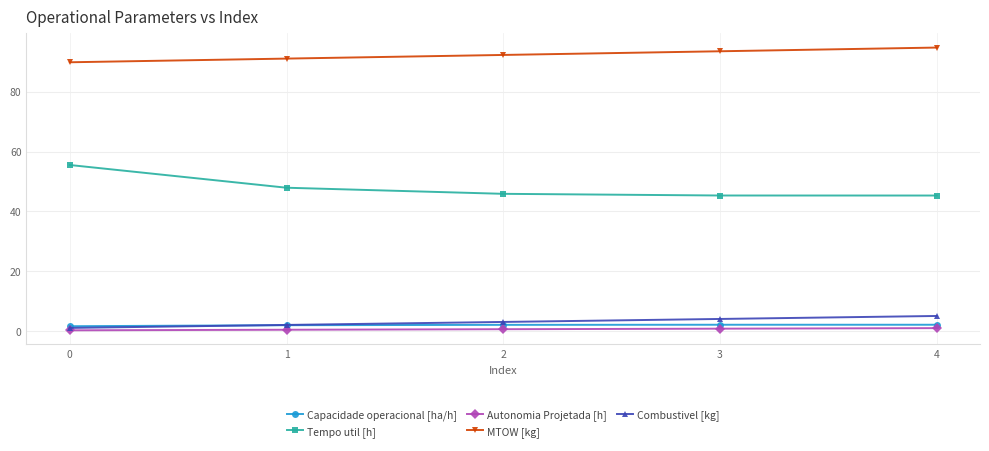

How many lines are shown in the chart?

5